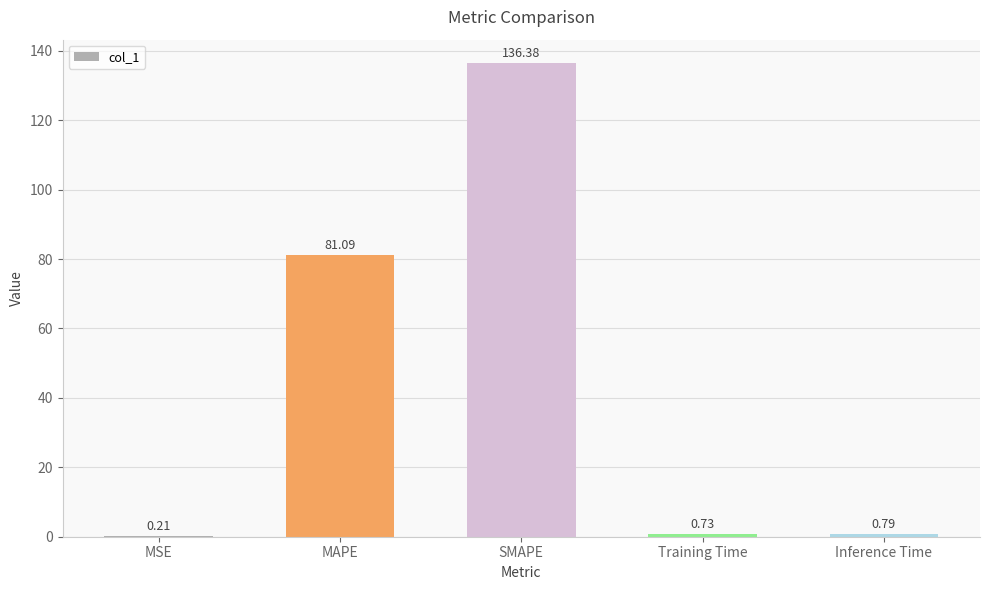

Are the bars horizontal?

No